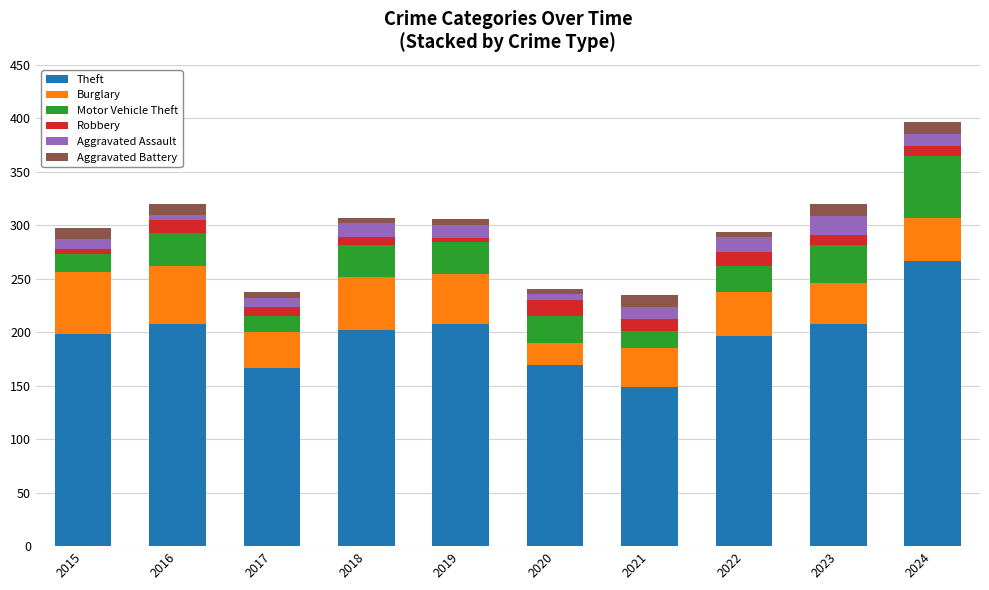

At which category is the sum across all series the highest?

2024